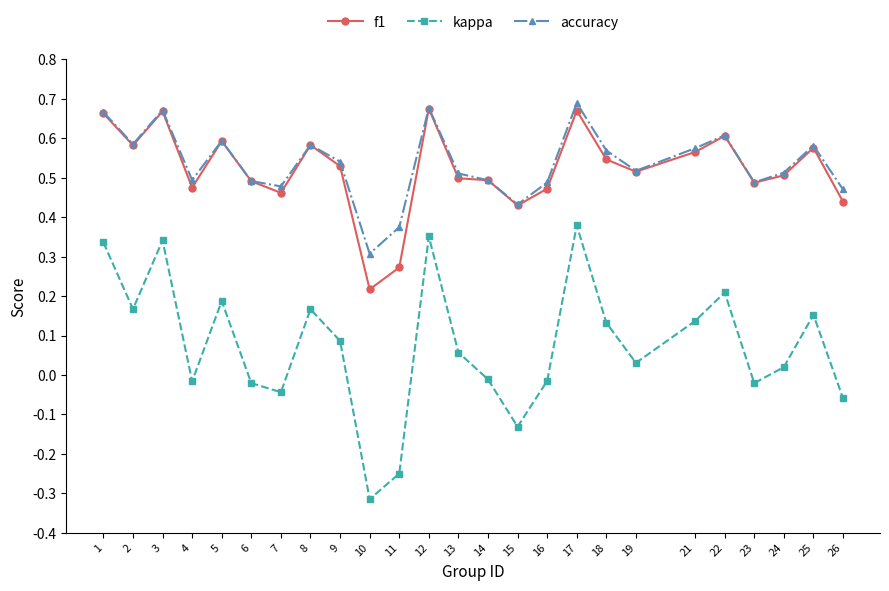

Between 6 and 22, which series saw the biggest shift?

kappa